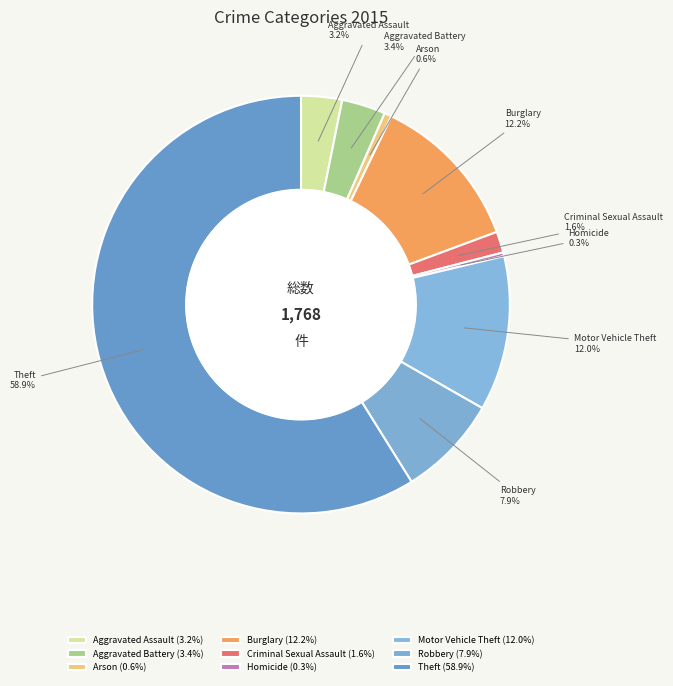

The Burglary slice represents 12% of the pie. True or false?

True